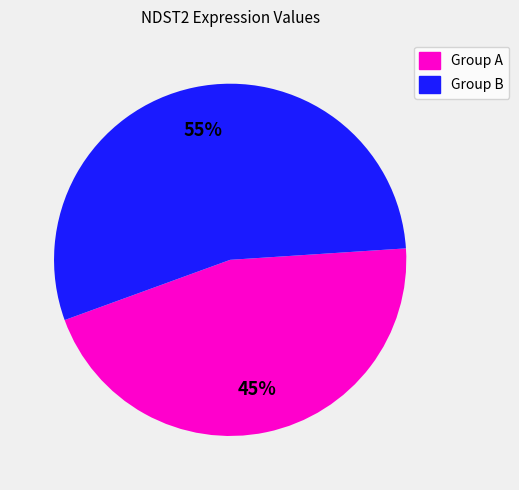

Do Group A and Group B together represent more than half of the pie?

Yes